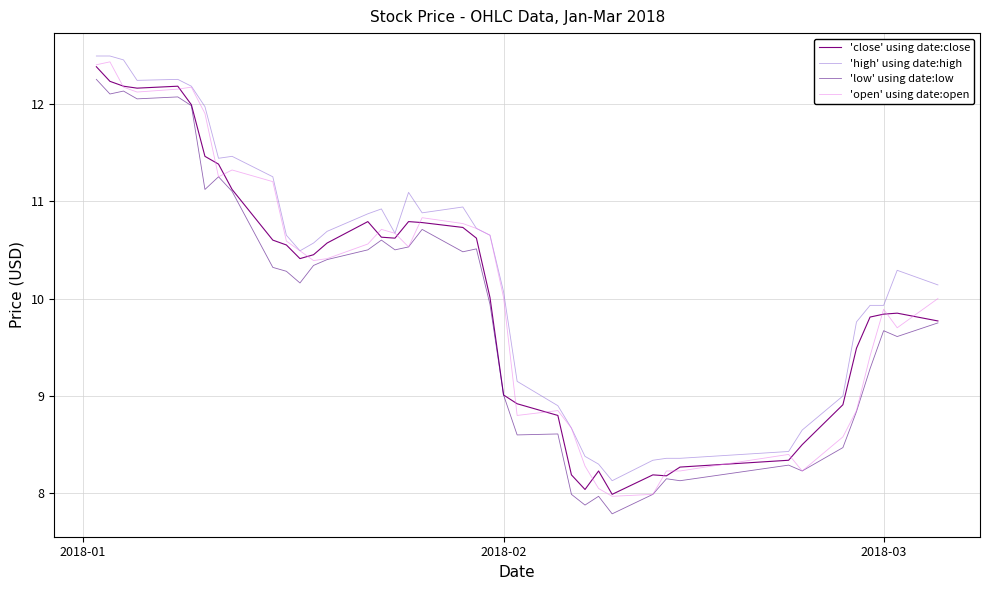

What is the lowest value of the 'high' using date:high series?

8.1